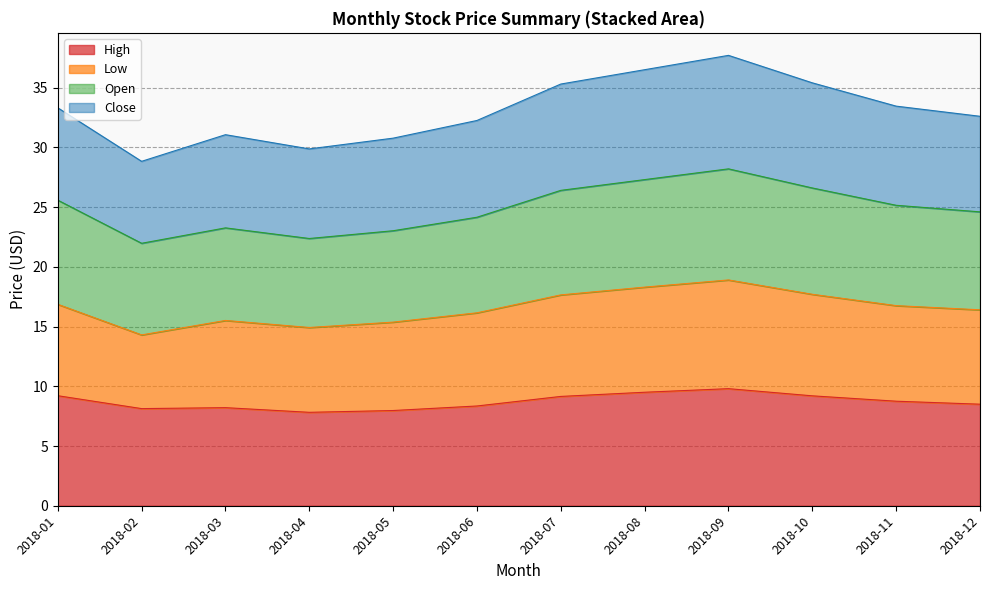

What are all the series names shown in the legend?

High, Low, Open, Close